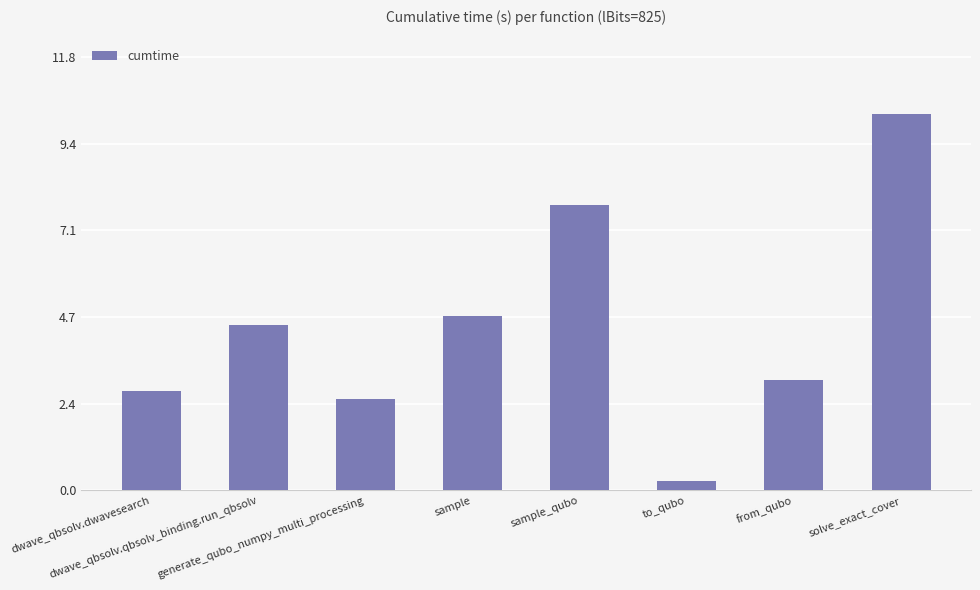

What position from the left is dwave_qbsolv.qbsolv_binding.run_qbsolv?

2